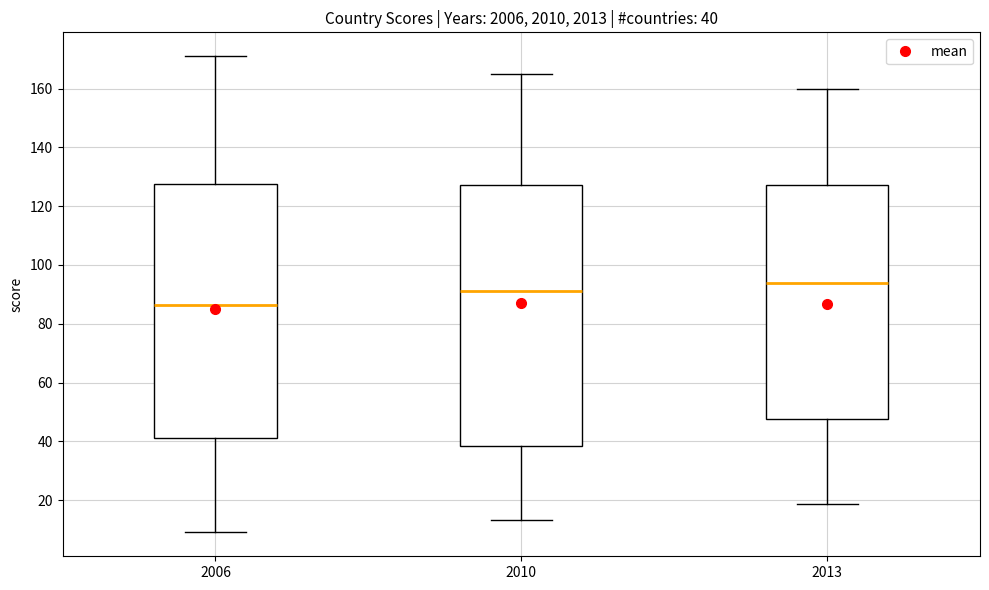

Which box's median line is the lowest?

2006